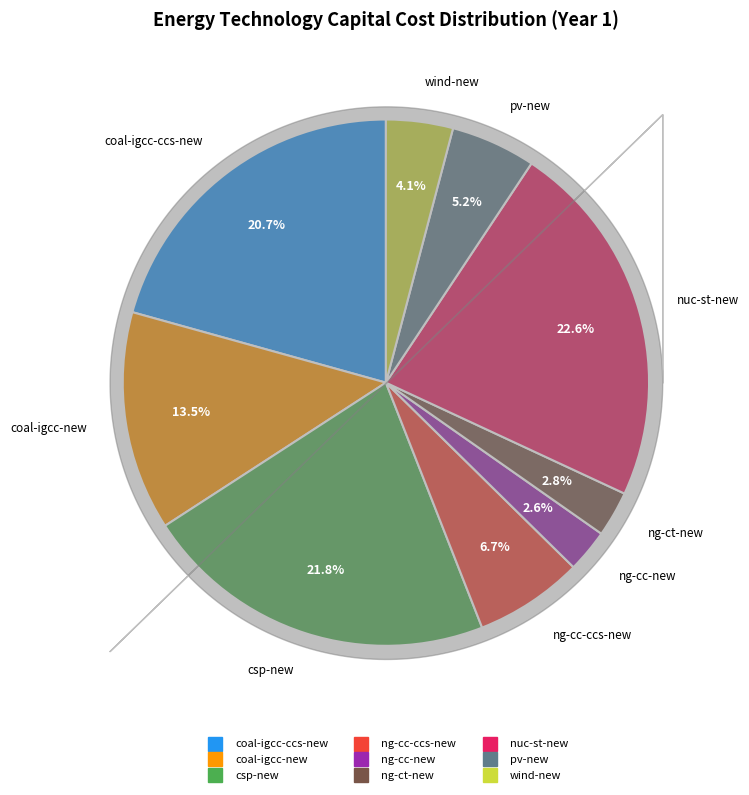

How many segments does this pie chart have?

9